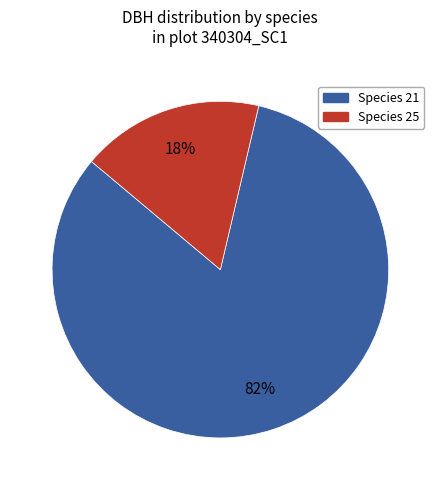

Does Species 21 account for over 50% of the chart?

Yes